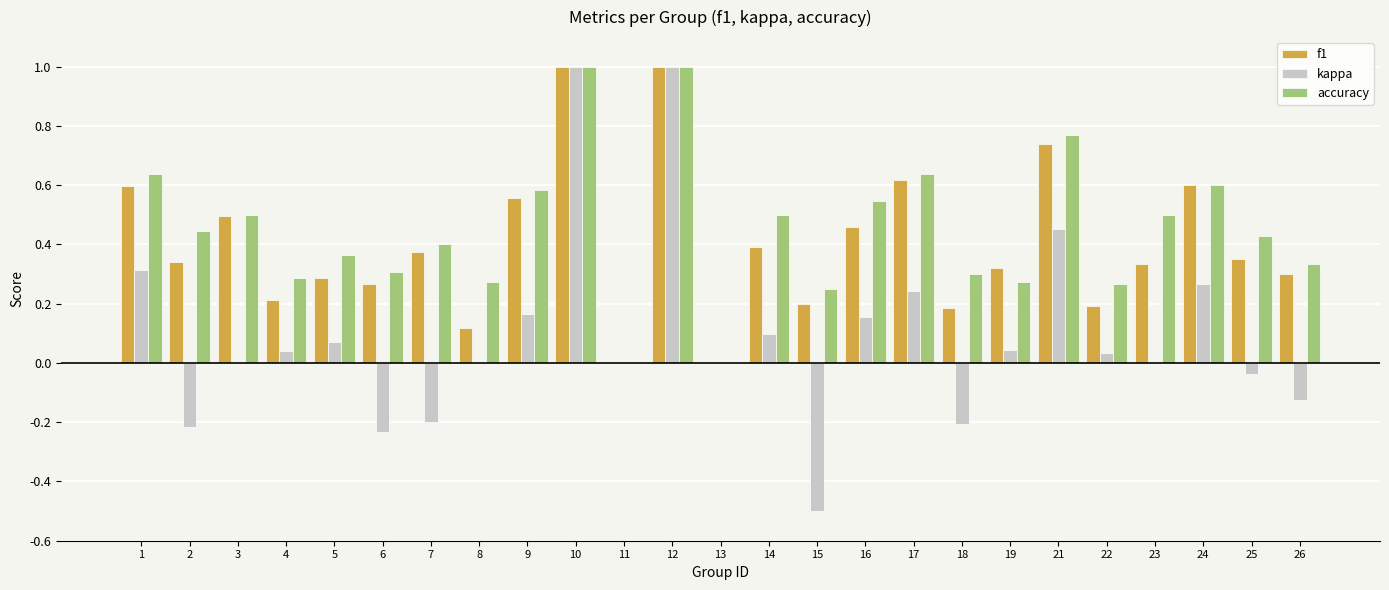

Is the value of f1 at 17 greater than the value of accuracy at 18?

Yes